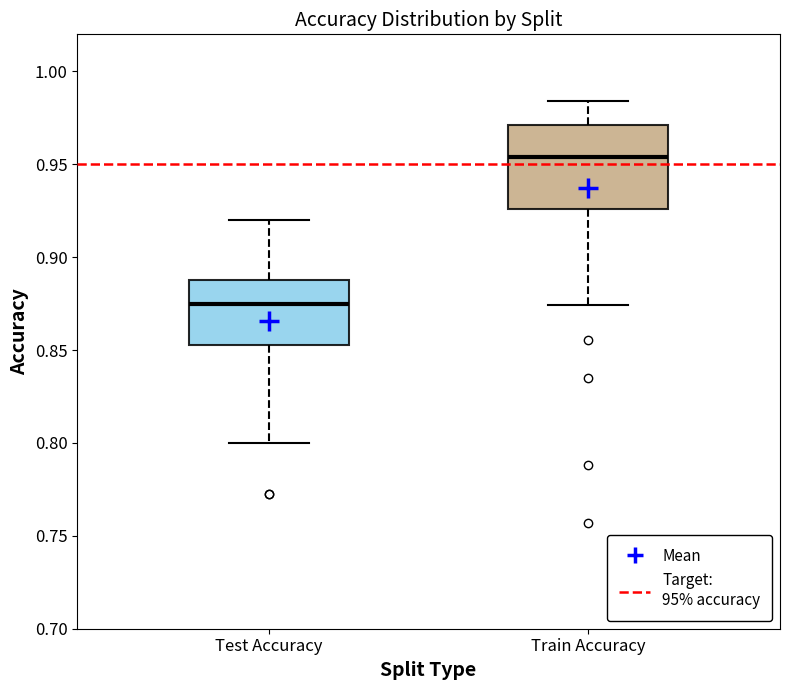

Which box is the tallest, from its lower edge to its upper edge?

Train Accuracy